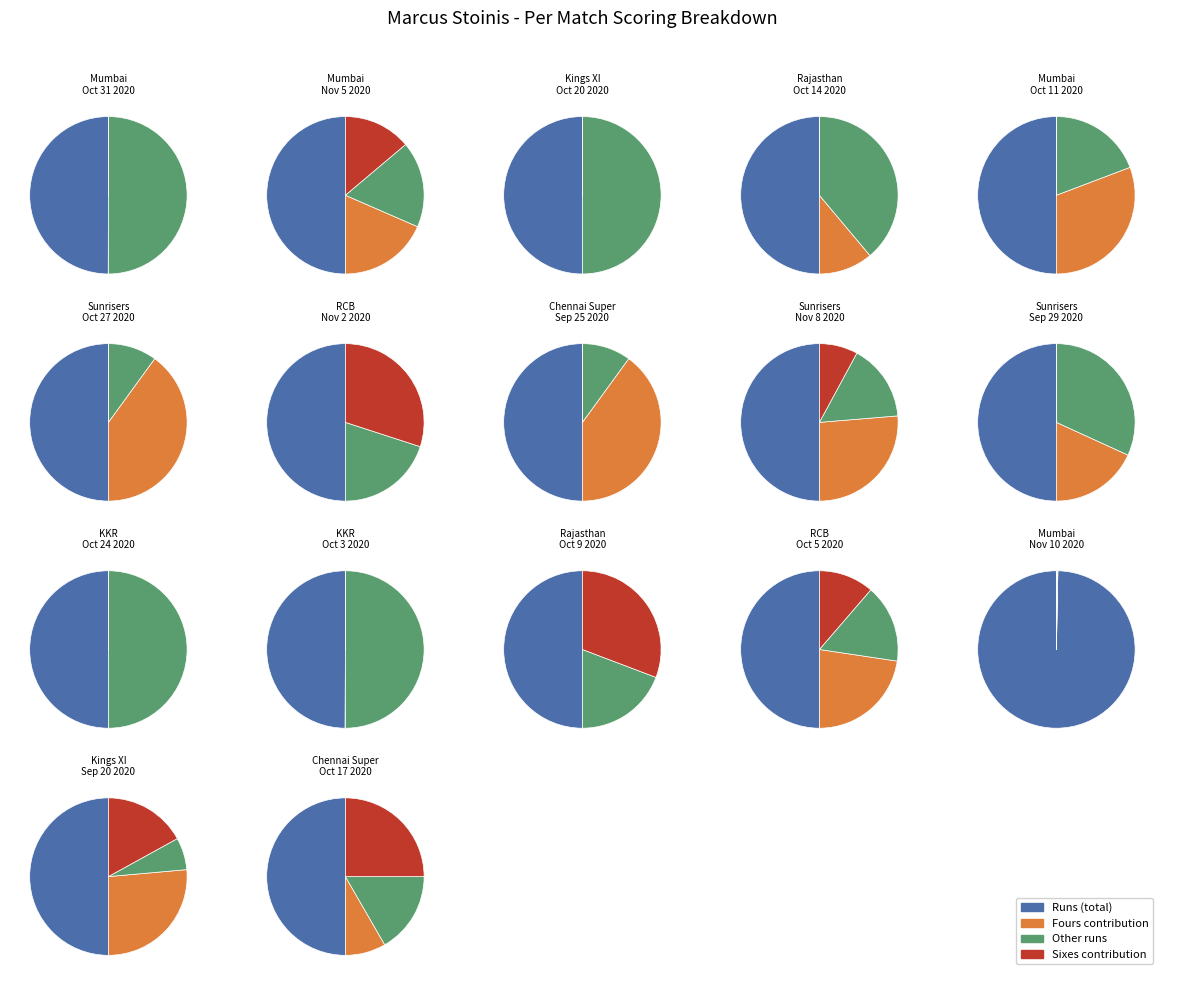

What percentage is the Sep 20 2020 slice, to the nearest percent?

19%